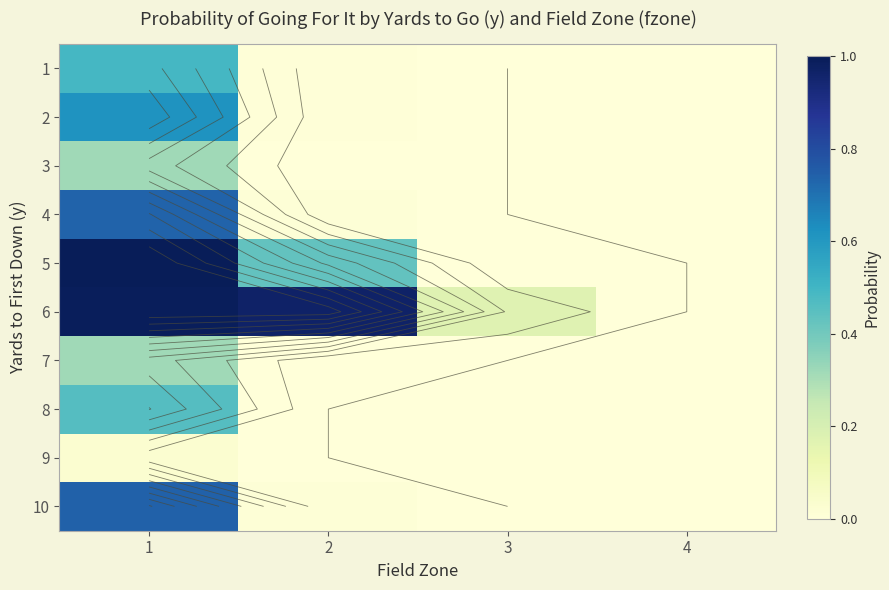

The value of 4 at 1 is 0.7. True or false?

True